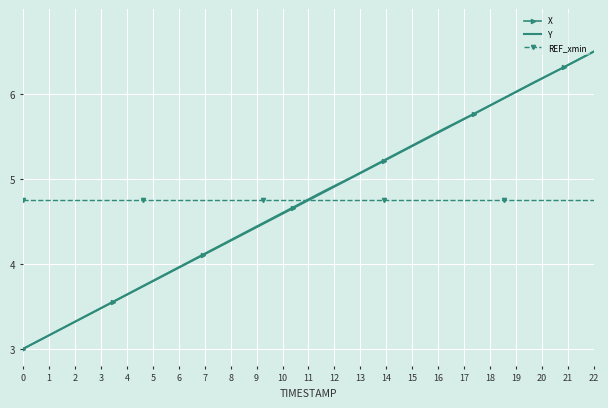

What is the maximum value for X?

6.5